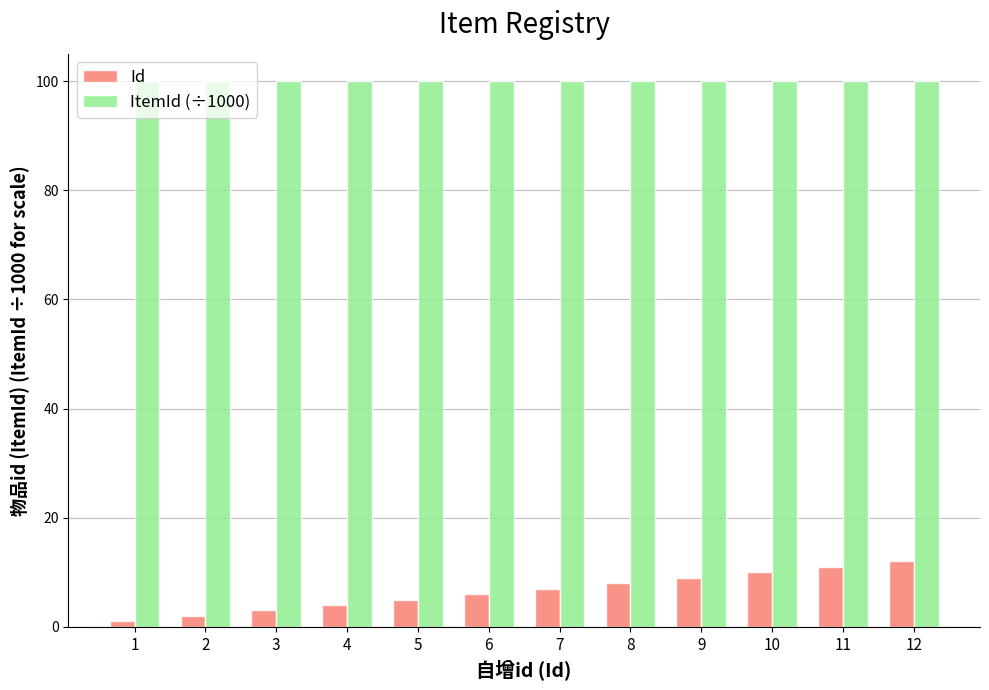

What is the value of the Id bar at the 7th from the left?

7.0